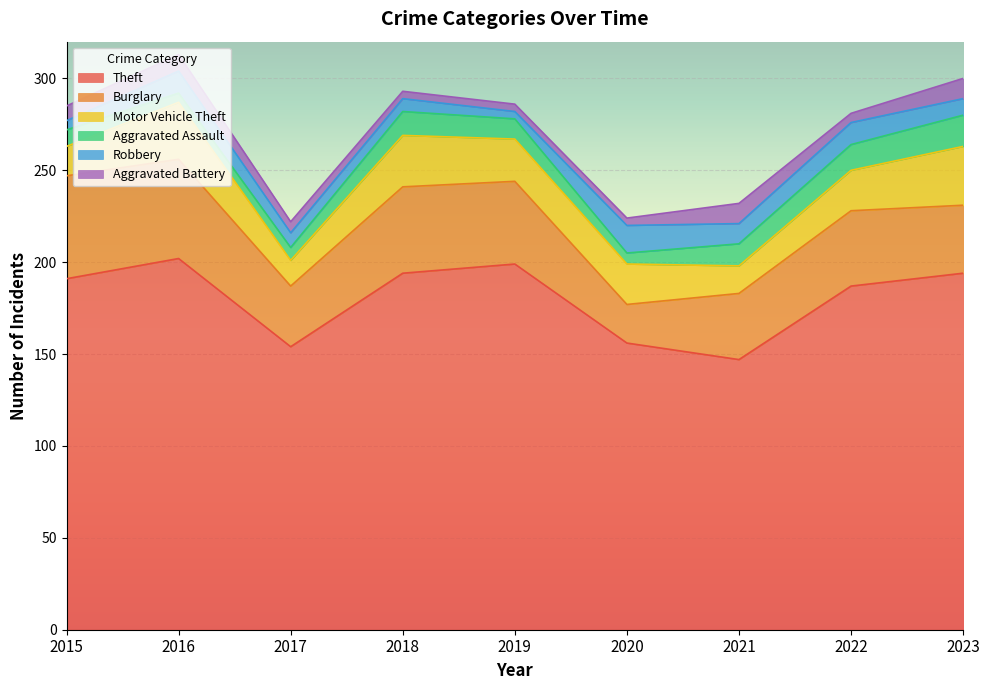

Is it true that Aggravated Assault equals 17 at 2021?

False